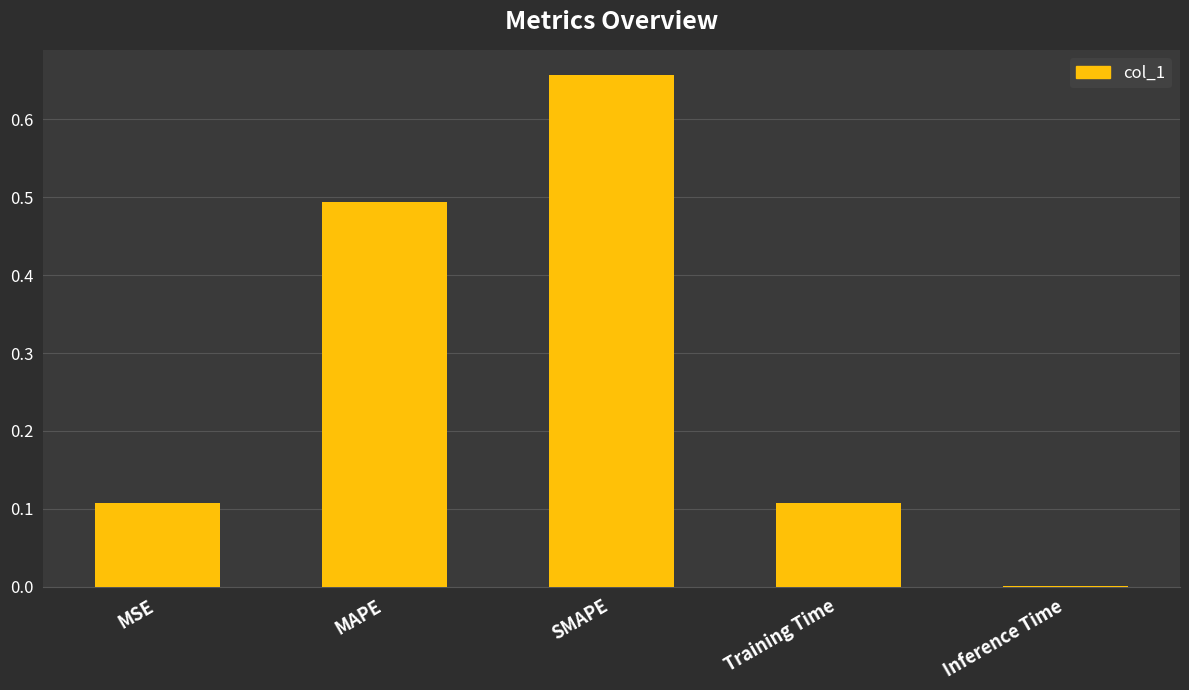

What is the sum of all values?

1.4